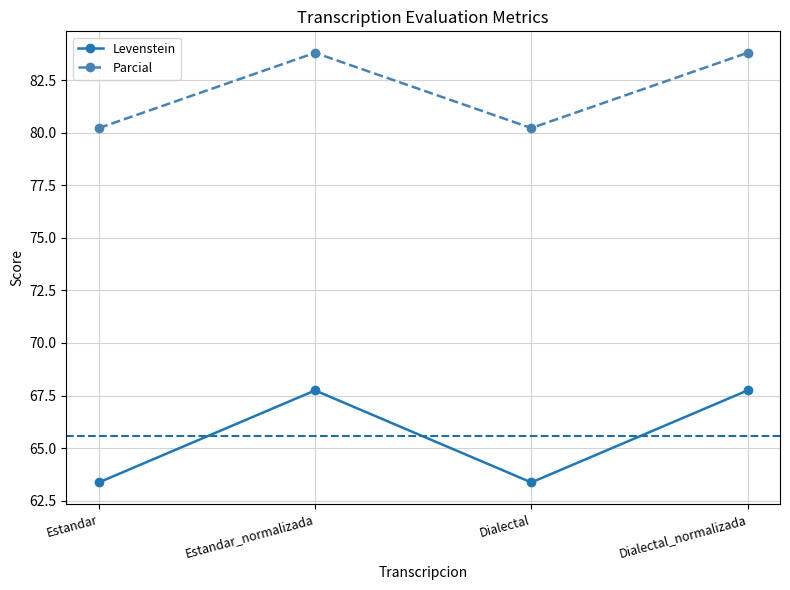

True or false: Parcial has a value of 126.4 at Dialectal.

False